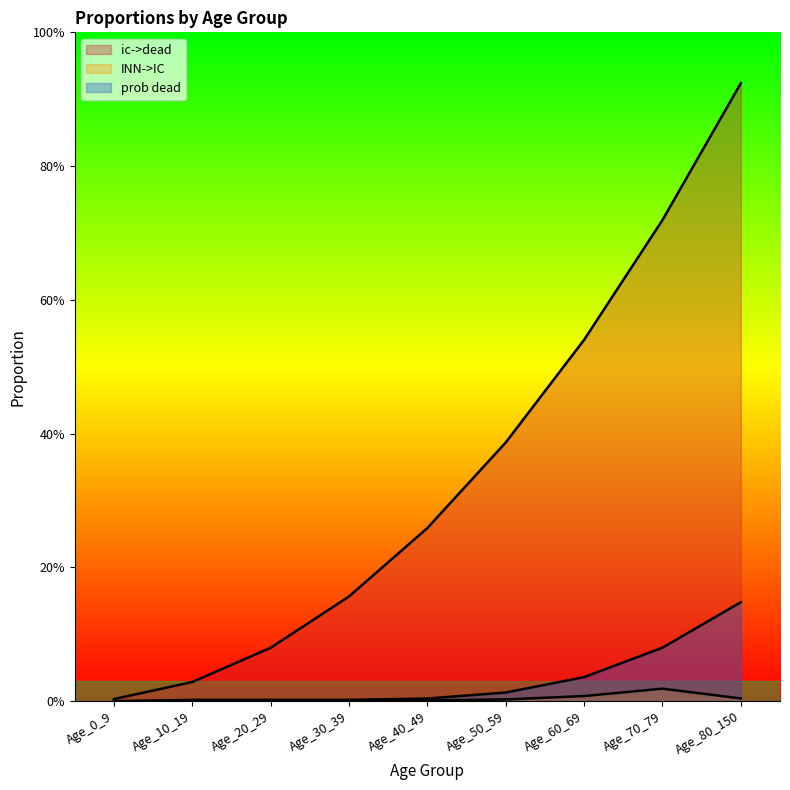

Count the number of categories in the chart.

9